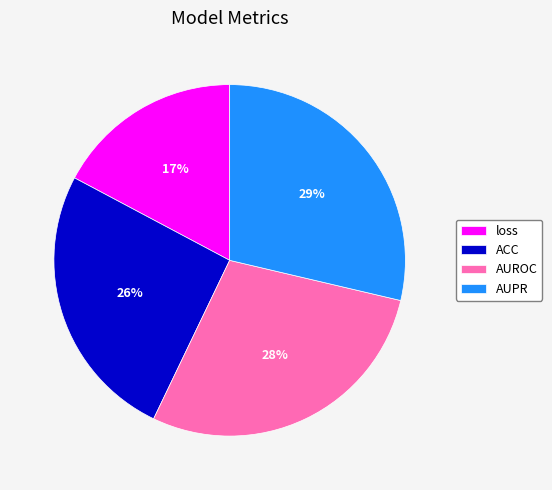

True or false: loss accounts for 17% of the total.

True